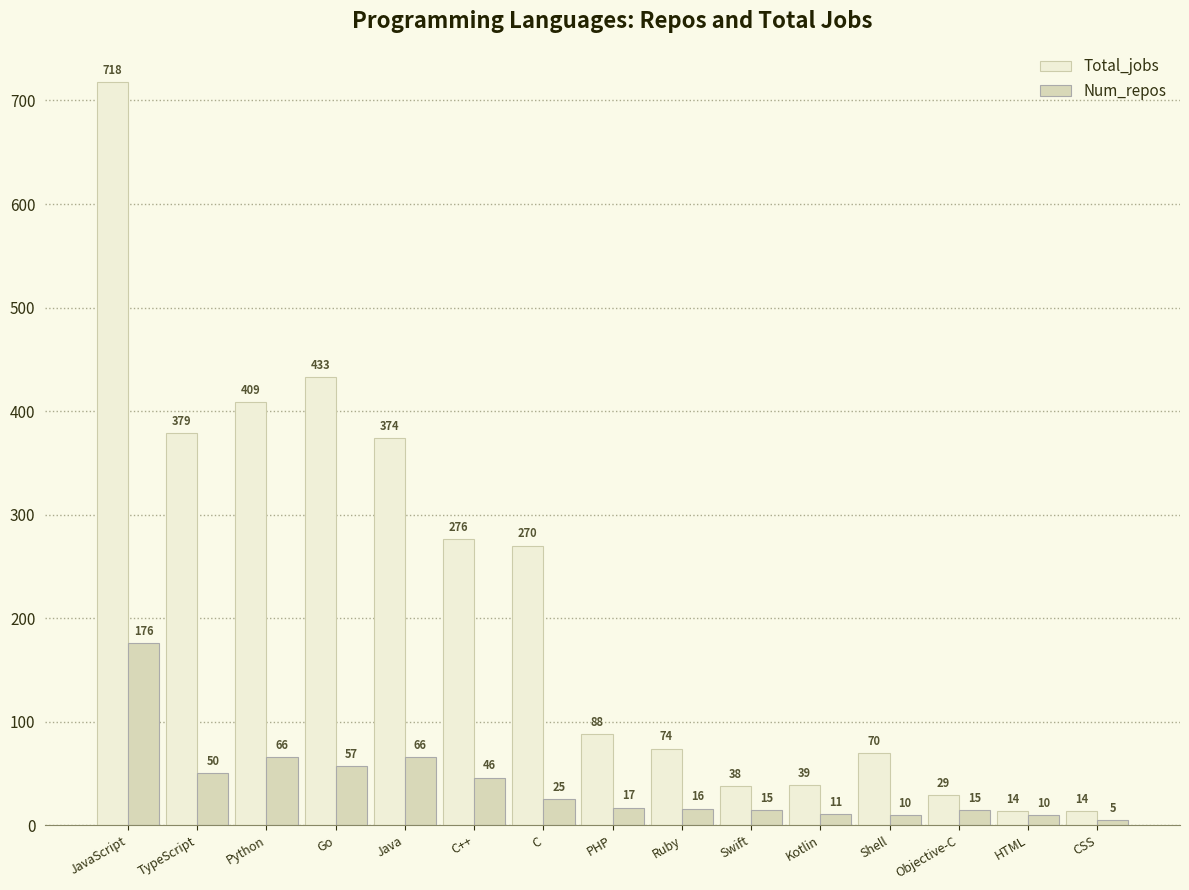

What is the sum of all Total_jobs values?

3225